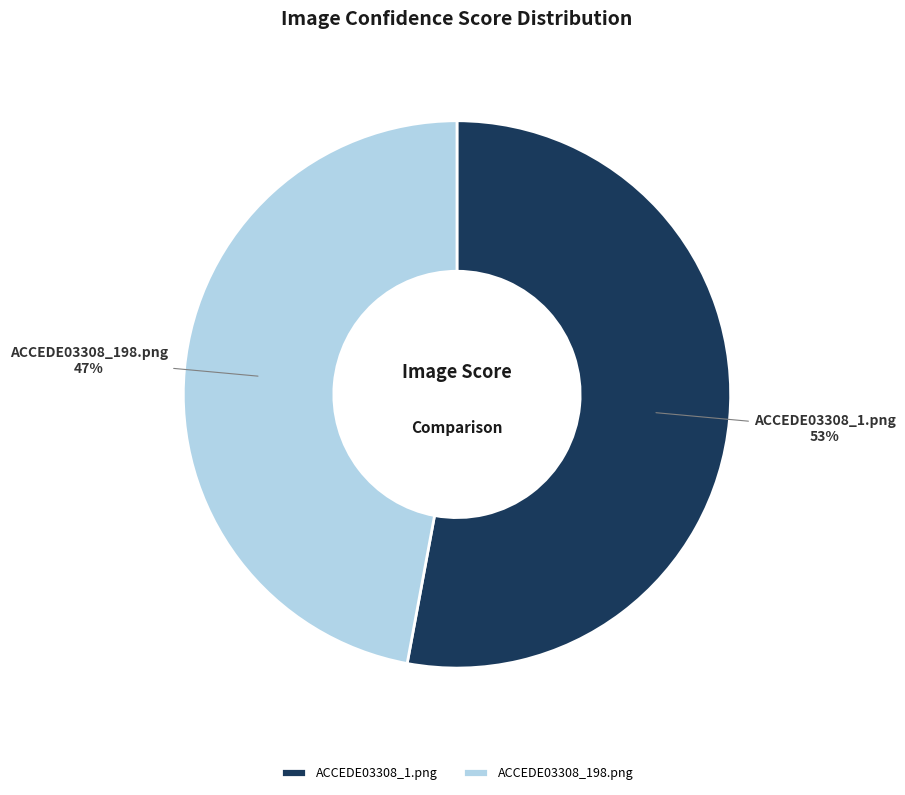

How many slices are in this pie chart?

2